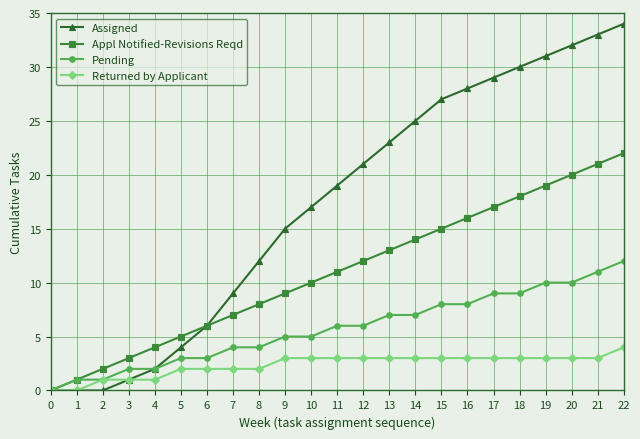

Is this an area chart (filled region under the line)?

No